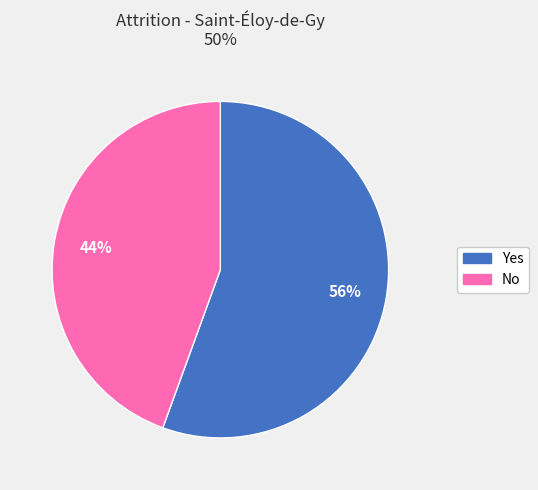

Does any single category account for the majority?

Yes